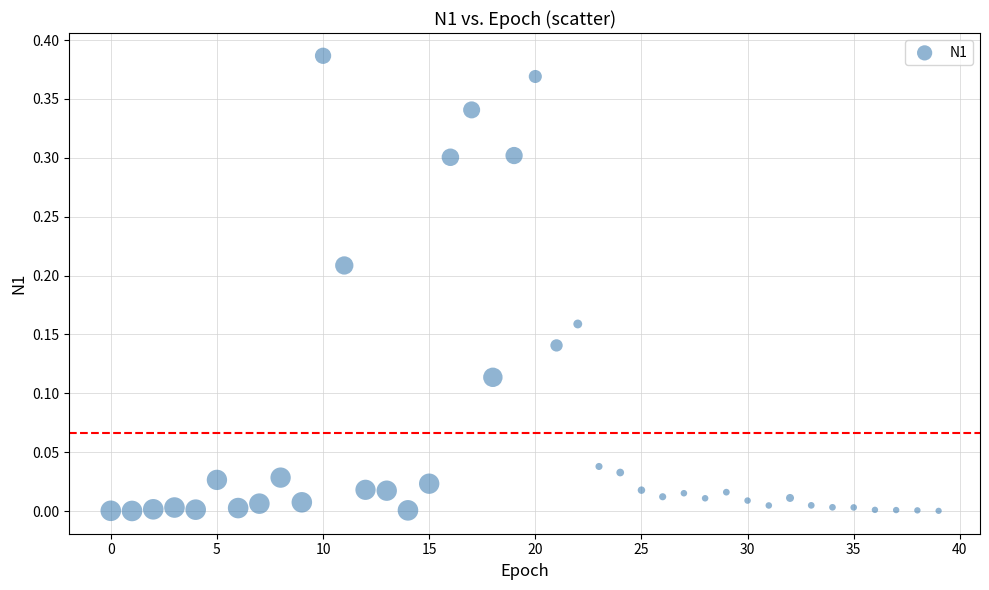

How many points are shown in the scatter plot?

40